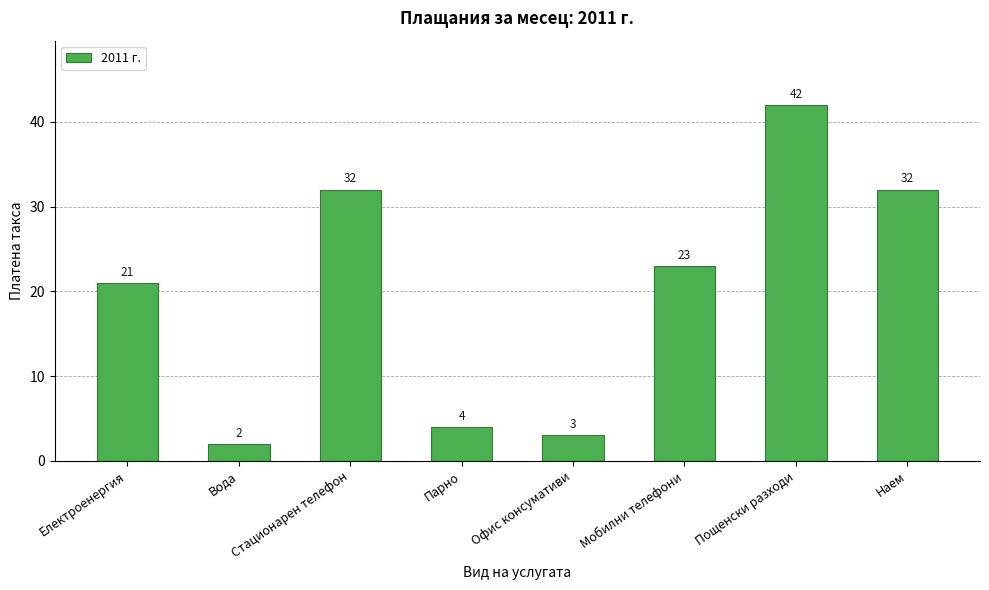

What position from the left is Електроенергия?

1